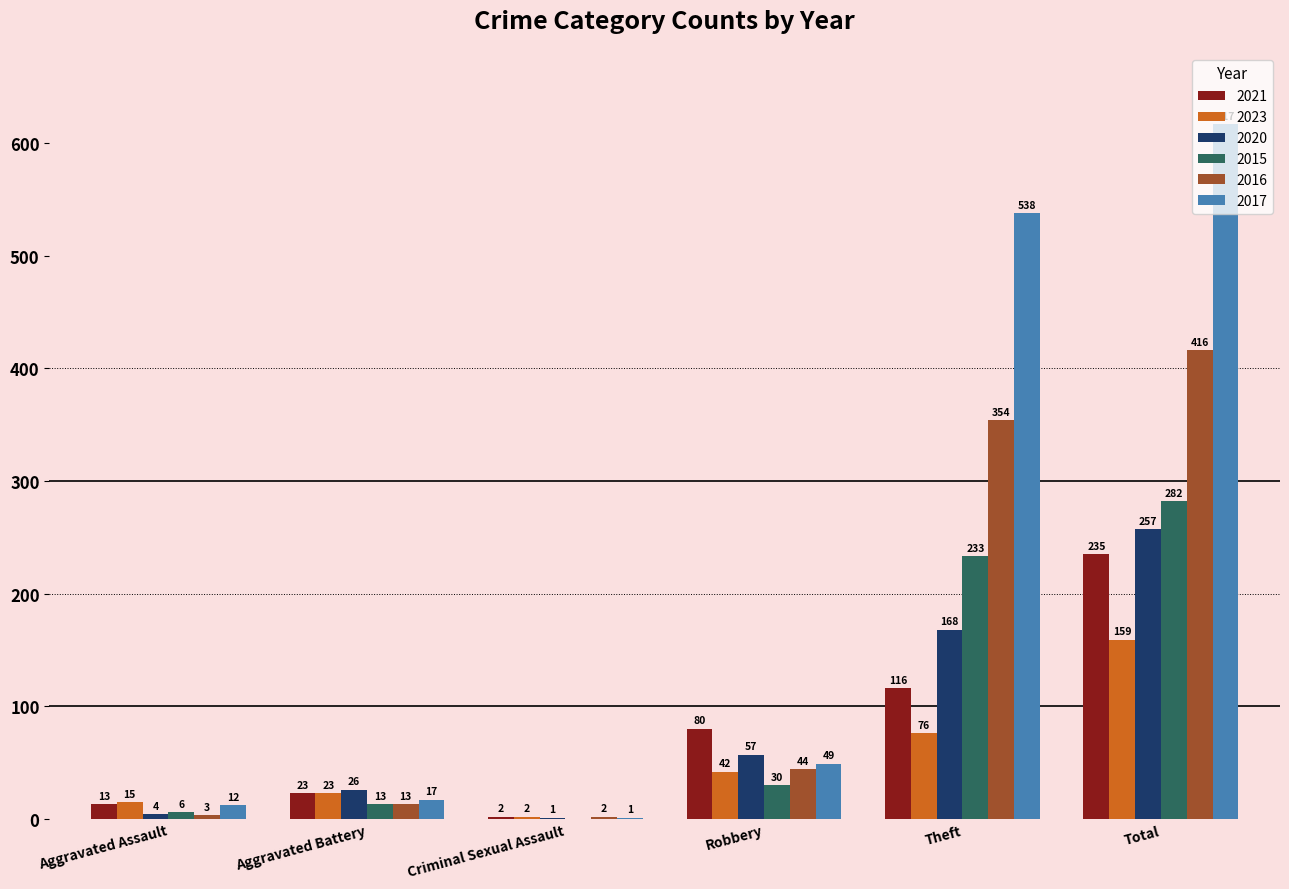

At which label does 2015 reach its peak?

Total